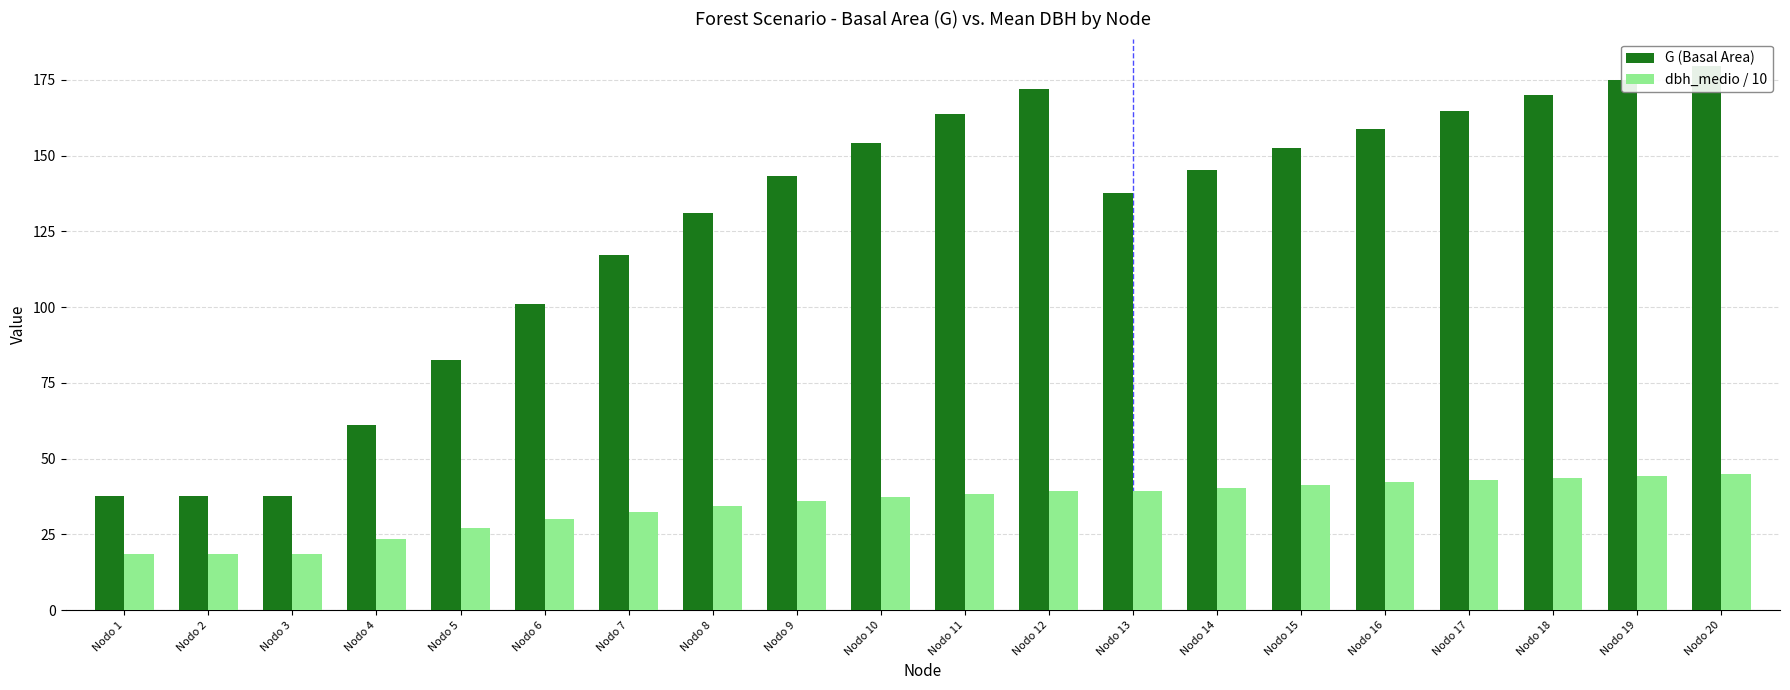

Which category has the highest value in the dbh_medio / 10 series?

Nodo 20